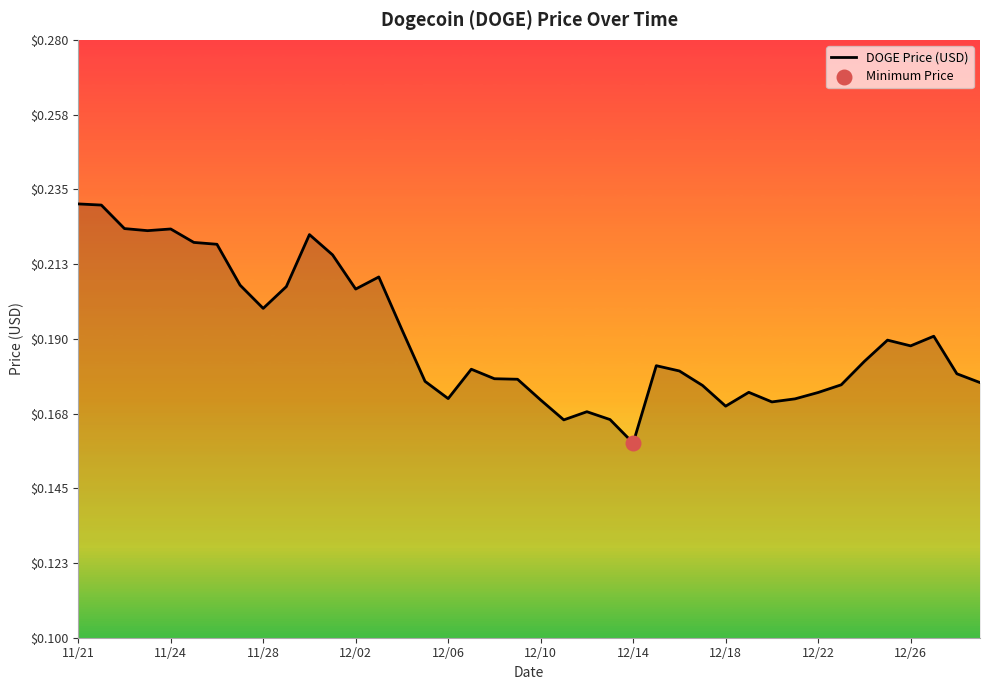

Is this an area chart (filled region under the line)?

Yes